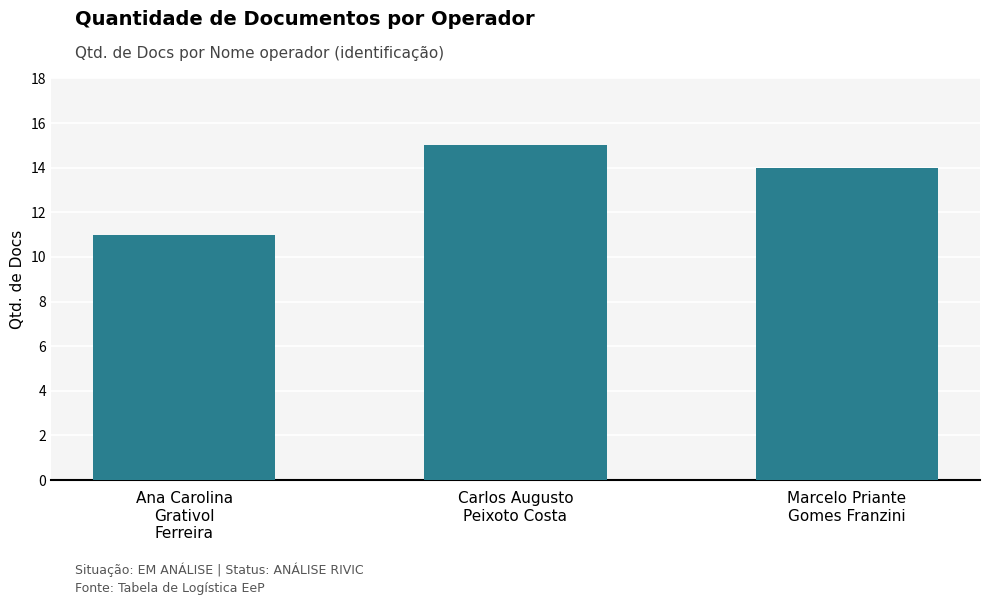

Count the number of data series in this chart.

1